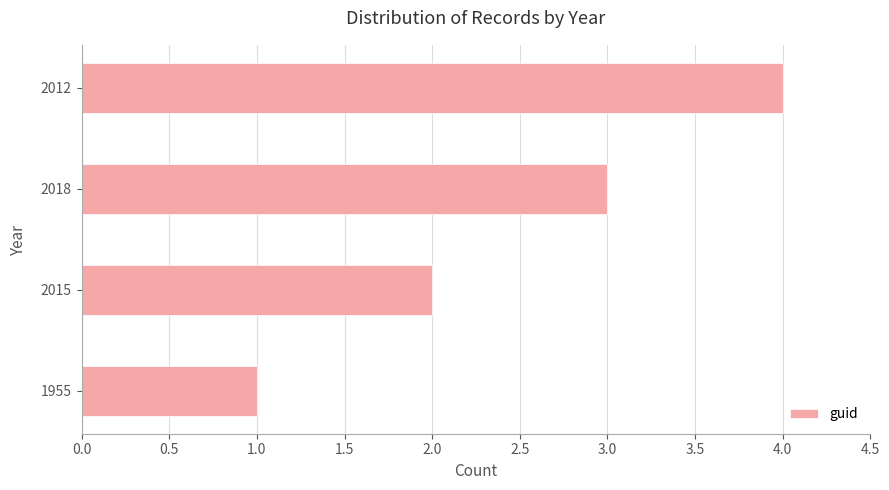

What is the sum of all values?

10